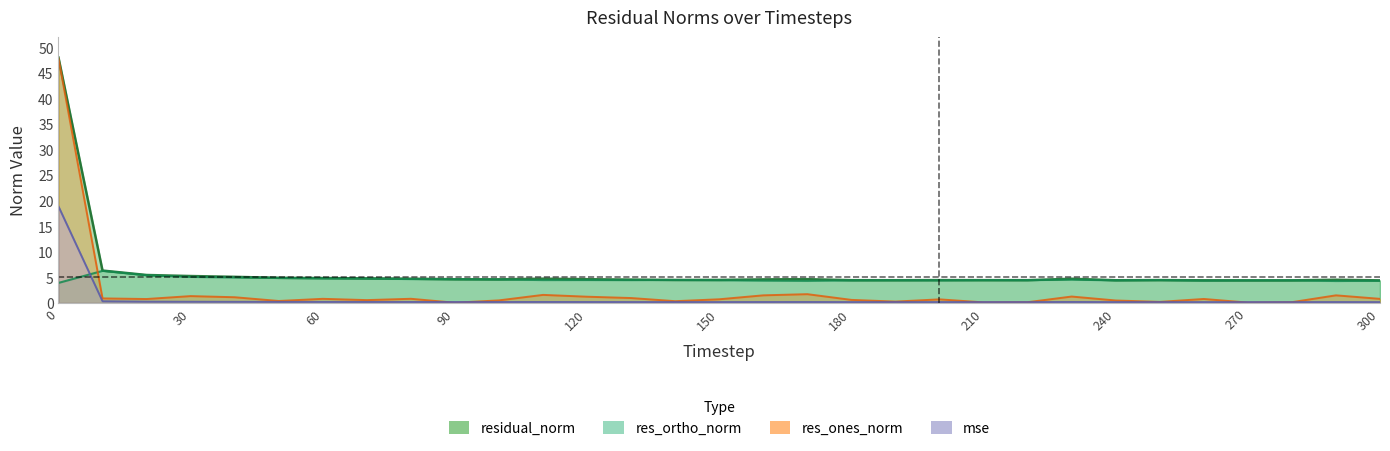

What is the total value across all series at 150?

9.8